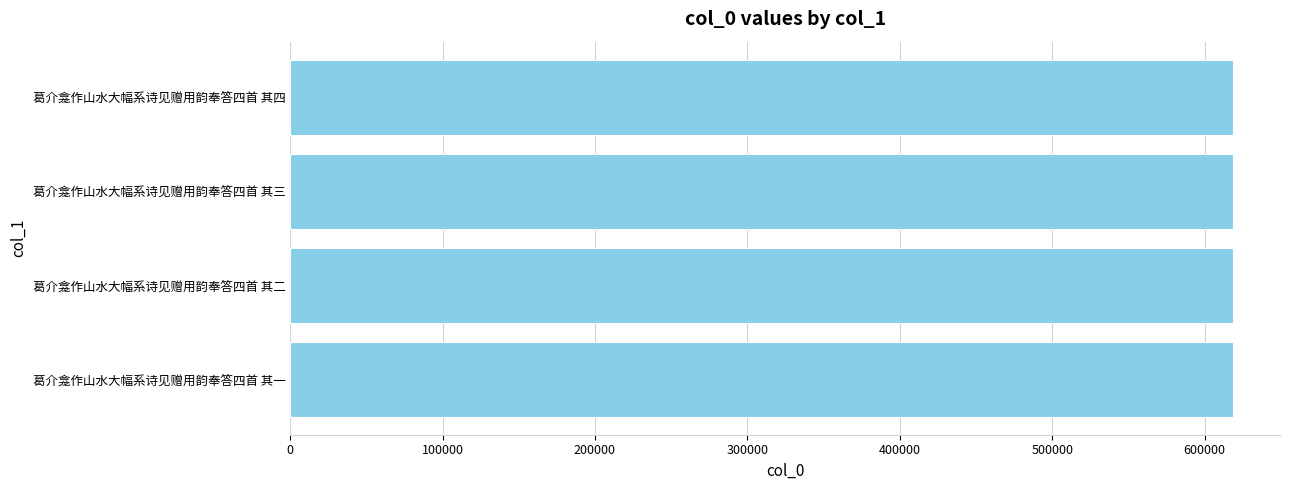

How many values are between 618564 and 618566?

3